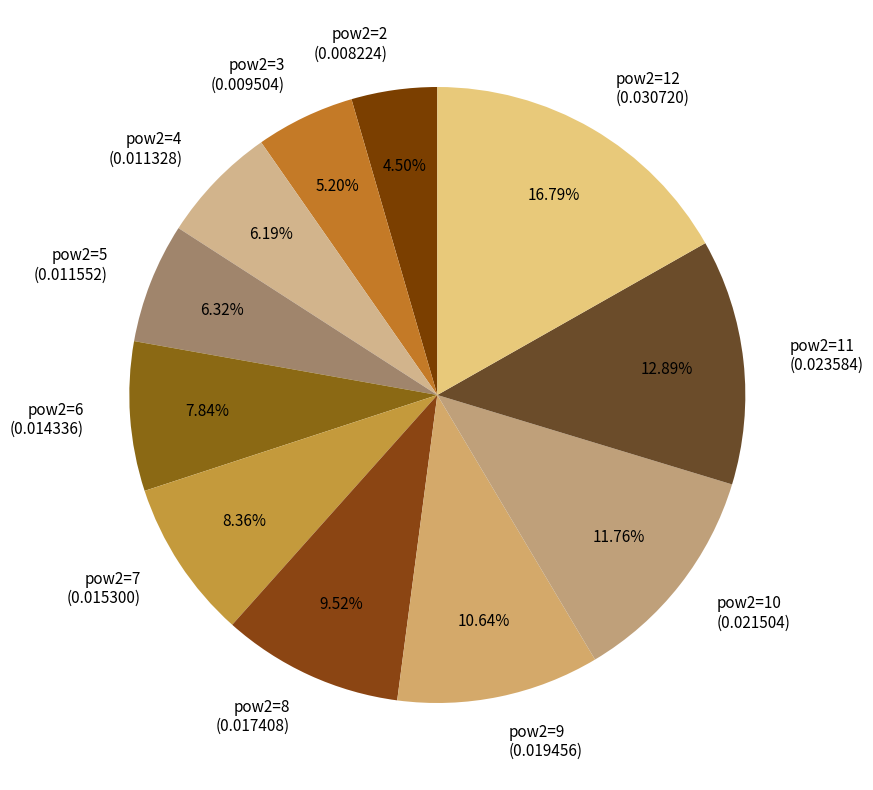

Between pow2=9 (0.019456) and pow2=7 (0.015300), which is larger?

pow2=9 (0.019456)